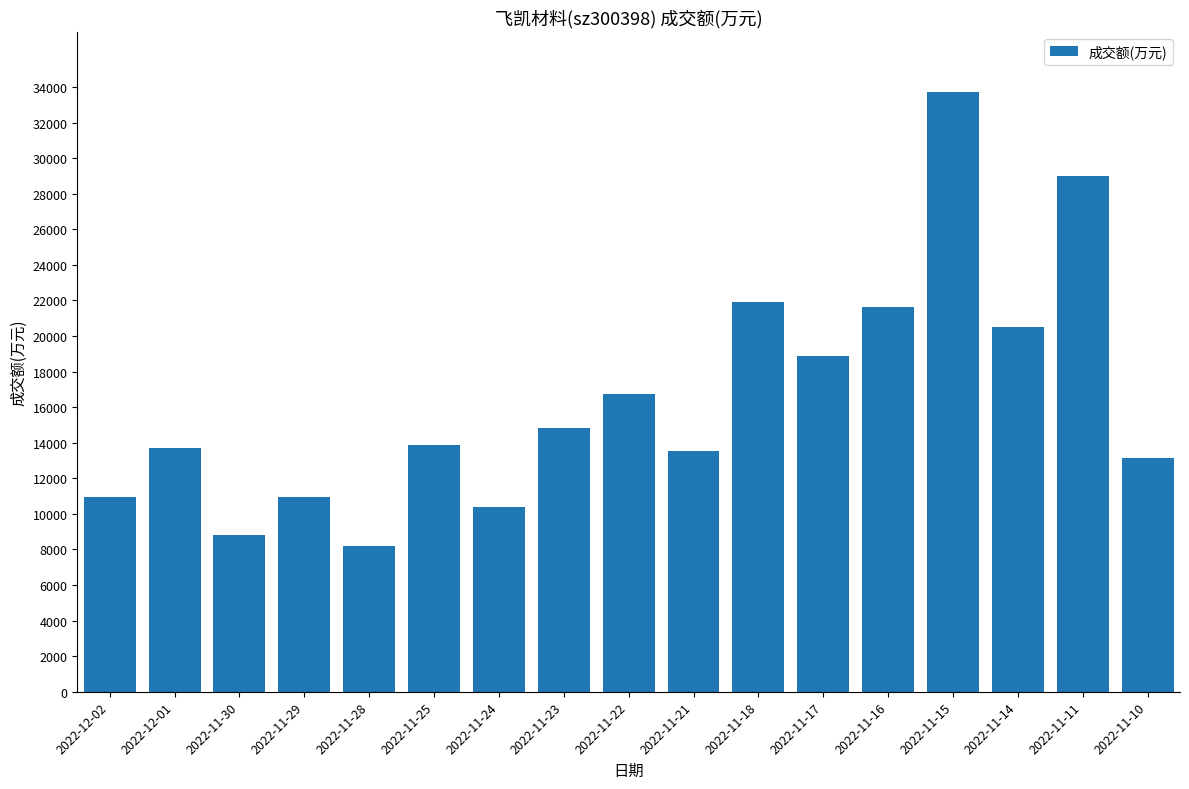

Is it true that the value at 2022-11-25 is 4735?

False